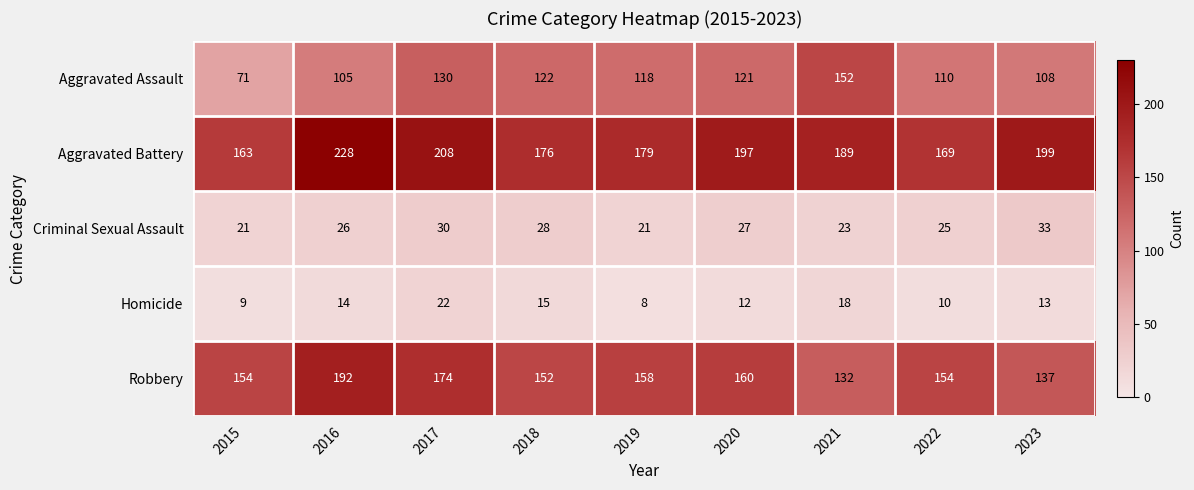

List the series in order of their peak value, highest first.

Aggravated Battery, Robbery, Aggravated Assault, Criminal Sexual Assault, Homicide